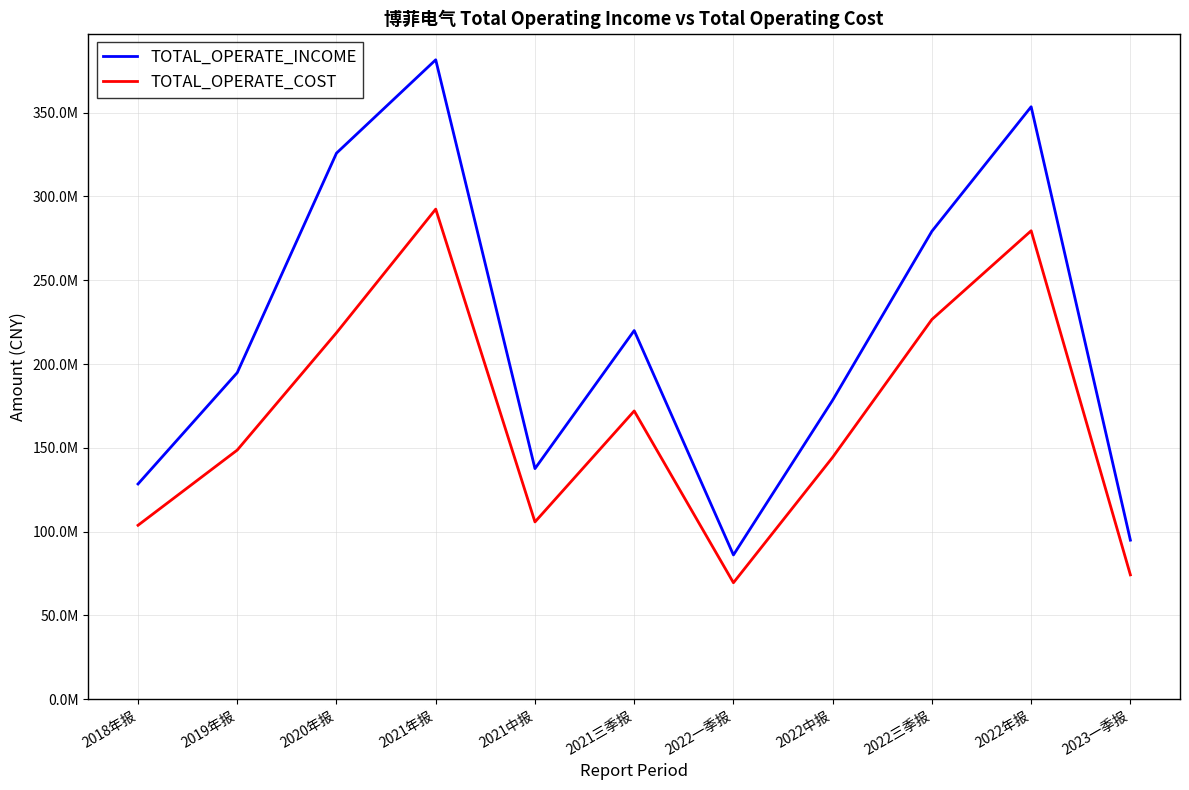

True or false: TOTAL_OPERATE_COST and TOTAL_OPERATE_INCOME intersect in this chart.

False